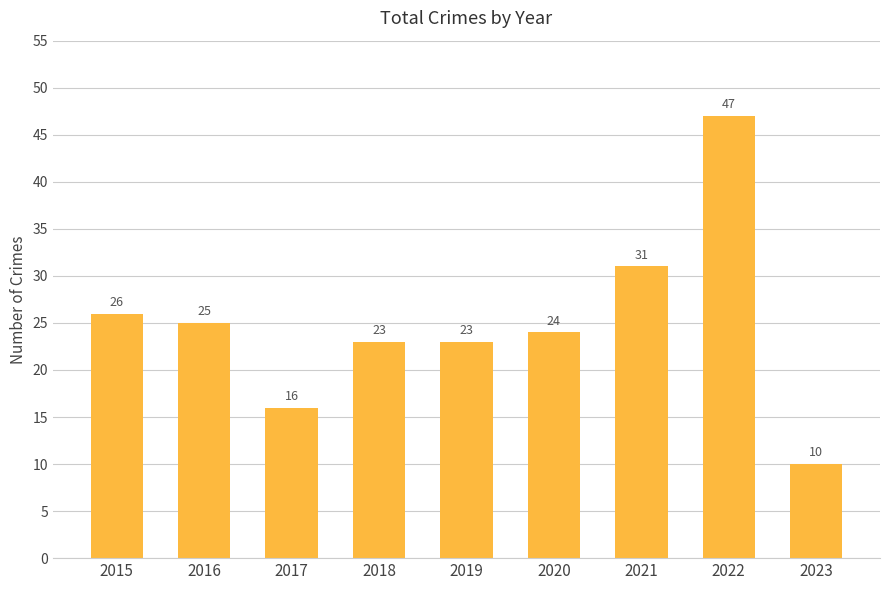

How many values are below 24?

4